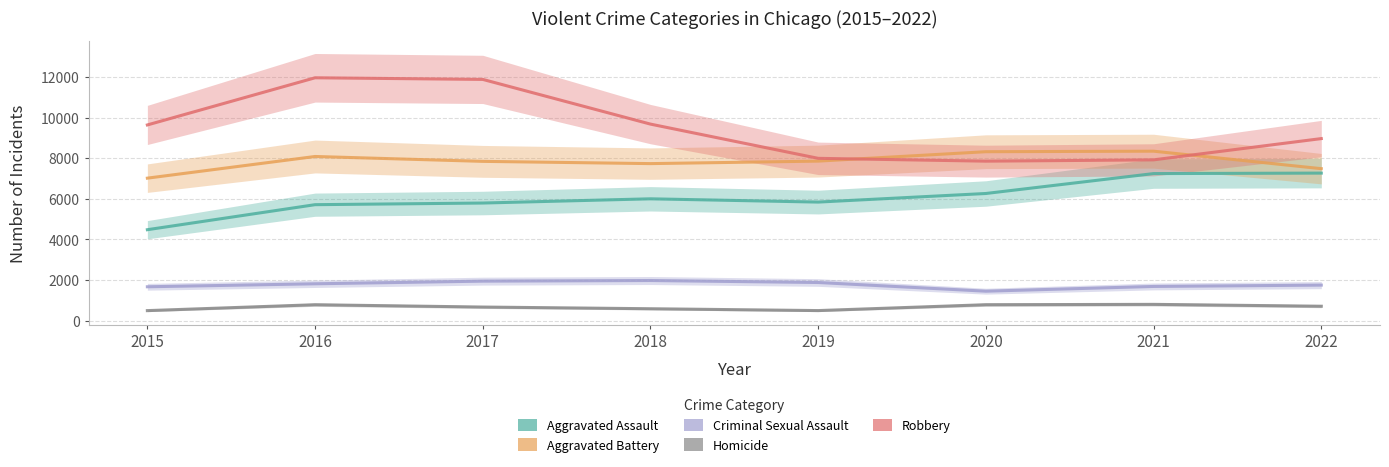

Is this an area chart (filled region under the line)?

No